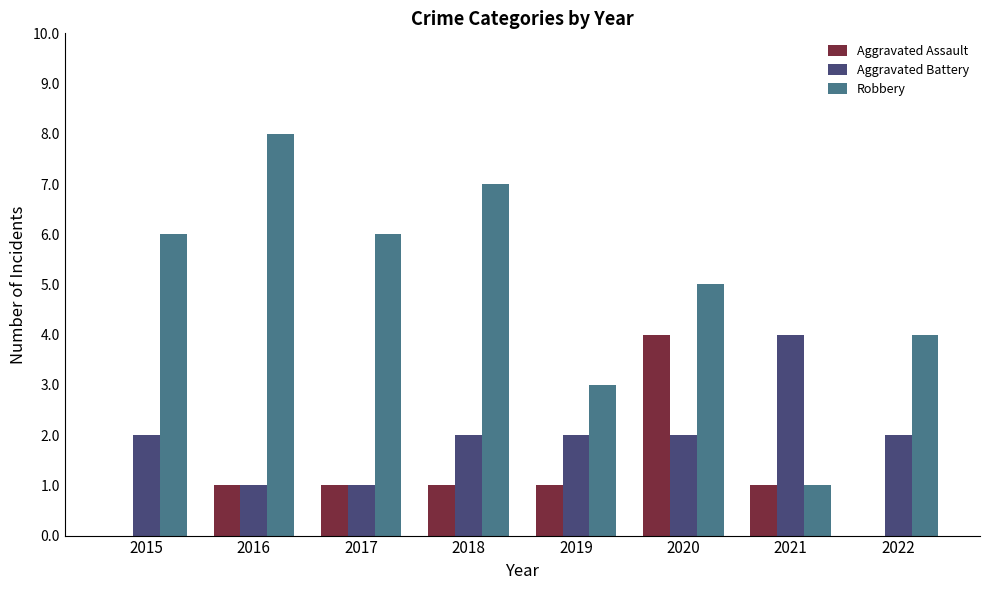

Which category has the highest value across all series?

2016